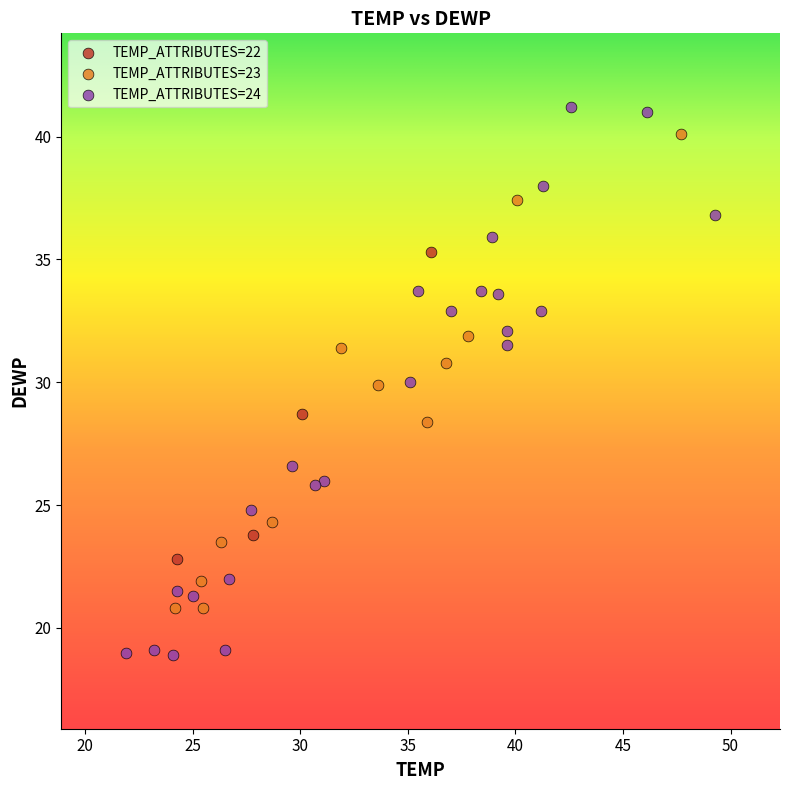

Which series has the largest Y range (max minus min)?

TEMP_ATTRIBUTES=24